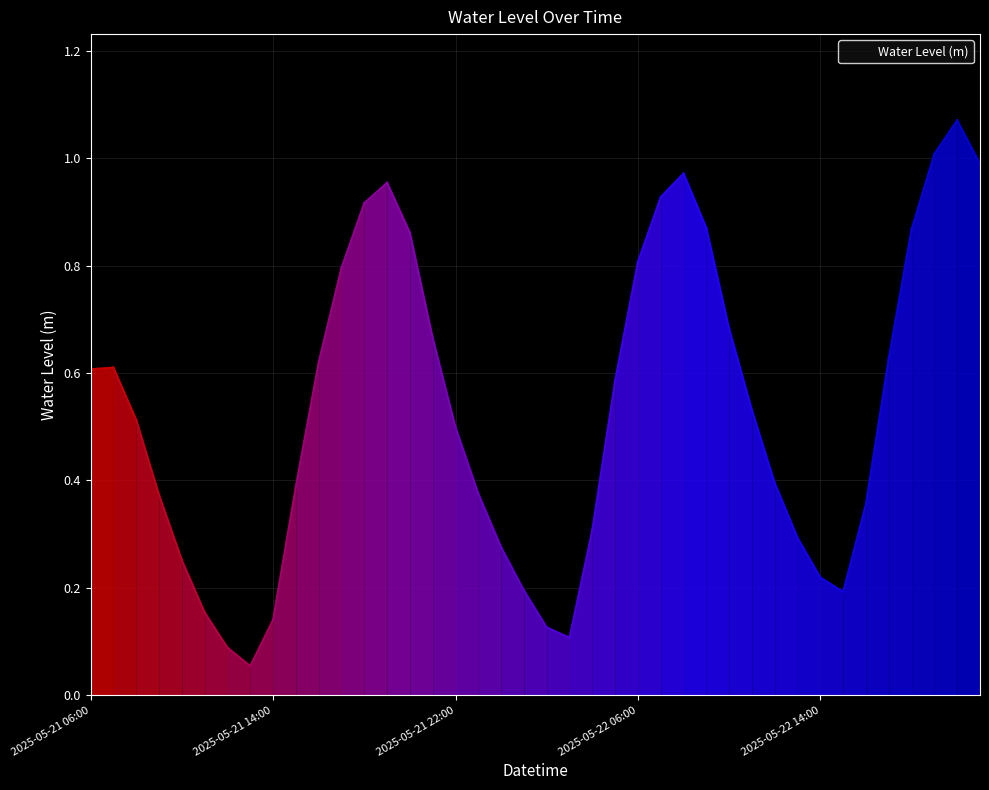

Between 2025-05-22 17:00 and 2025-05-21 06:00, which is larger?

2025-05-22 17:00